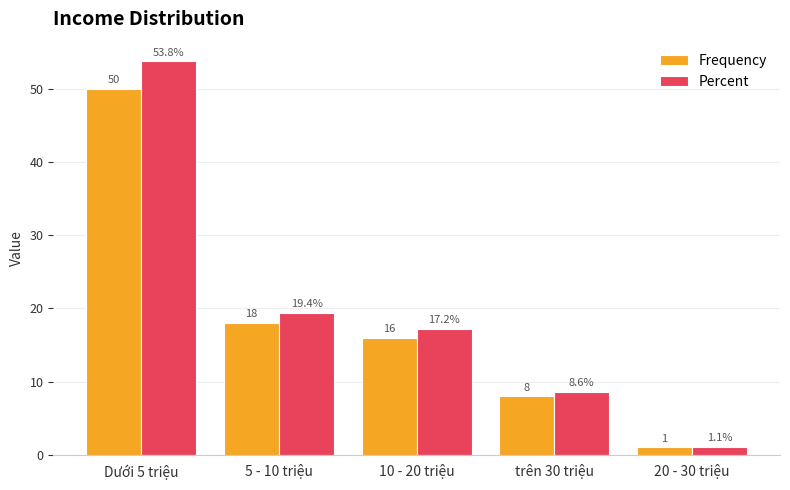

What is the difference between the highest and lowest values at 5 - 10 triệu?

1.4